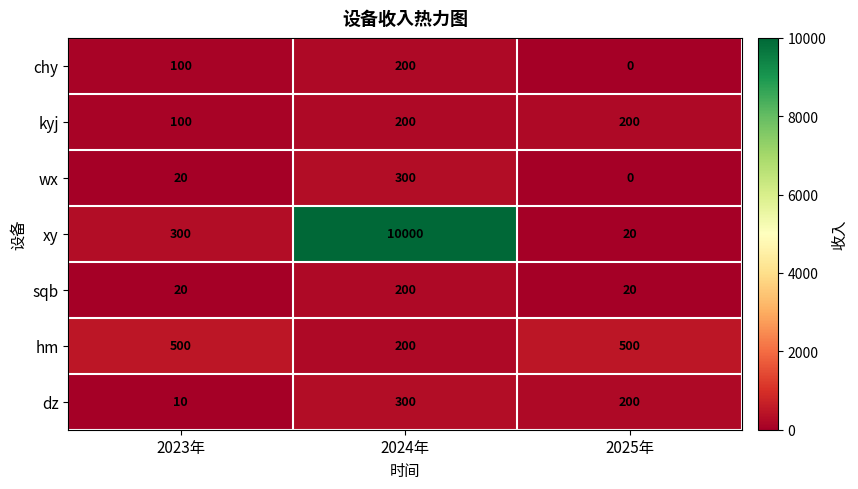

Reading left to right, what are all the values shown in this chart?

chy: 100	200	0
kyj: 100	200	200
wx: 20	300	0
xy: 300	10000	20
sqb: 20	200	20
hm: 500	200	500
dz: 10	300	200